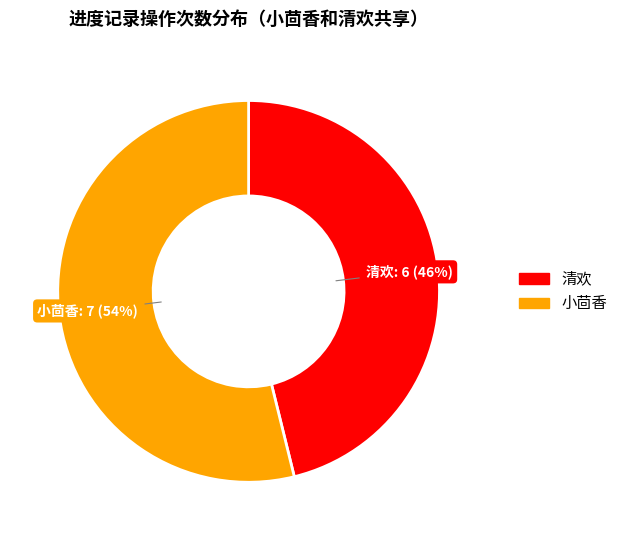

Rank the categories by value from highest to lowest.

小茴香, 清欢